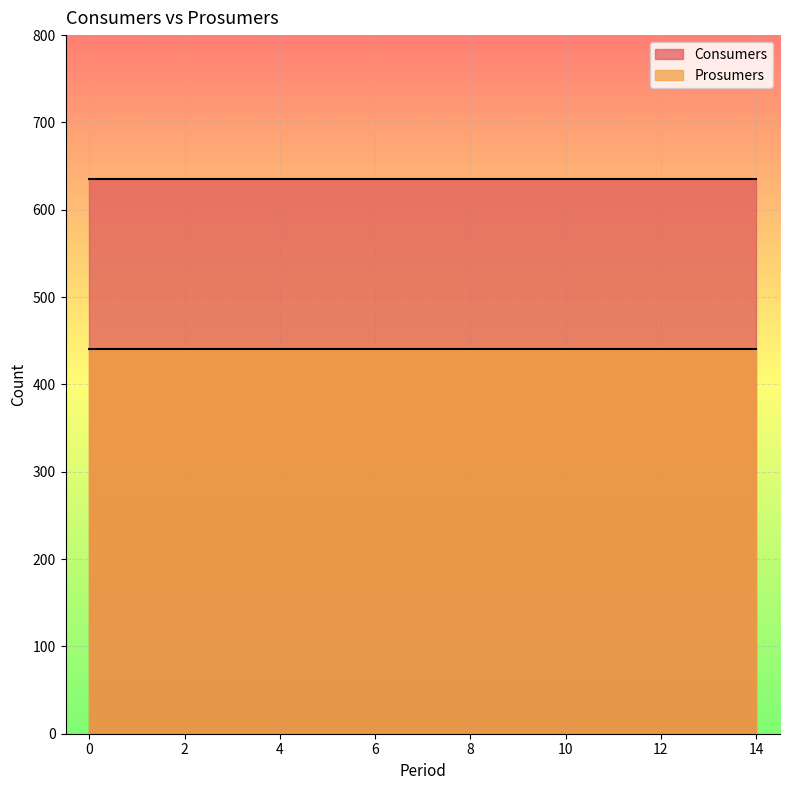

Rank the series at 8 from highest to lowest value.

Consumers, Prosumers